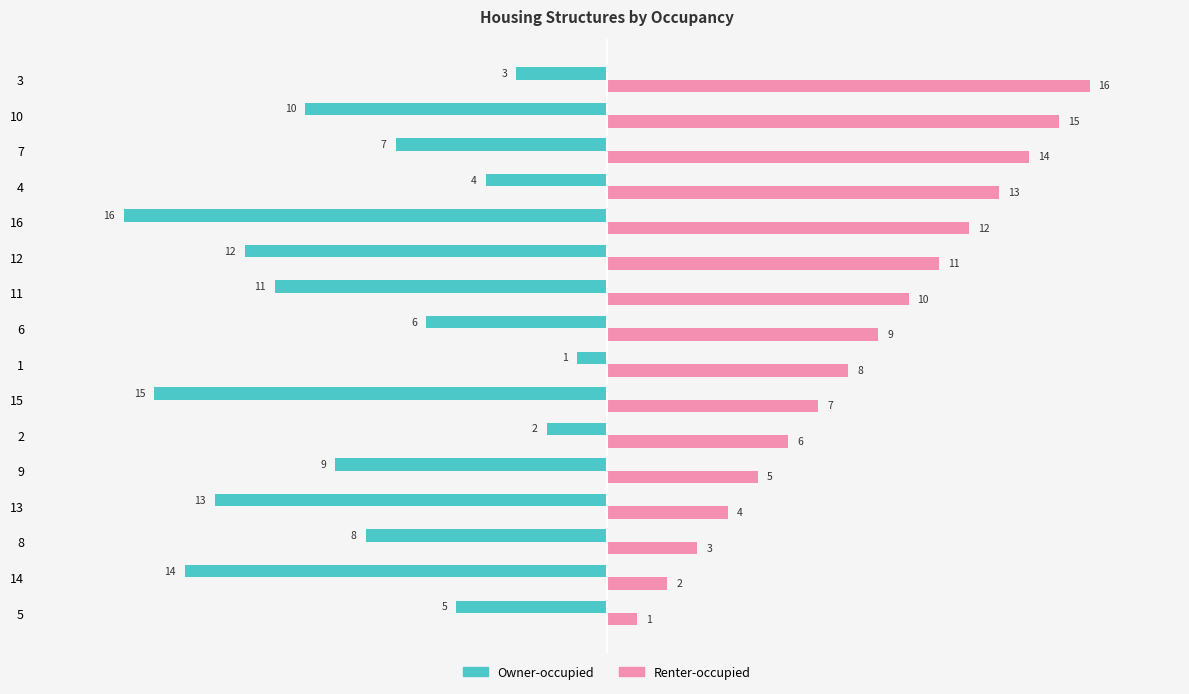

What is the total value across all series at 2?

4